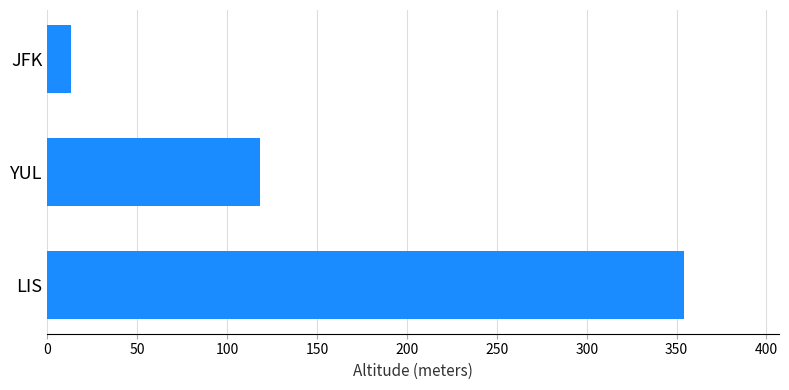

Reading bottom to top, extract all data points from this chart.

354	118	13